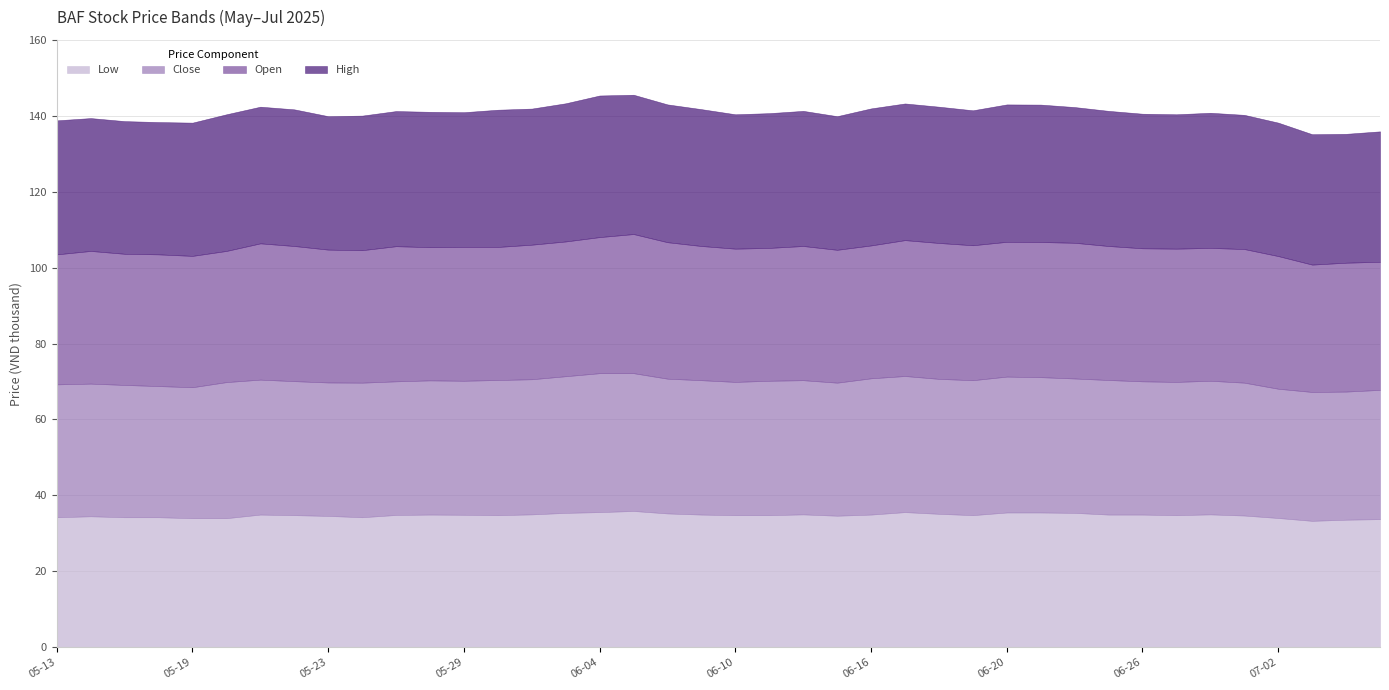

What is the value of the open point at the 19th from the left?

36.0